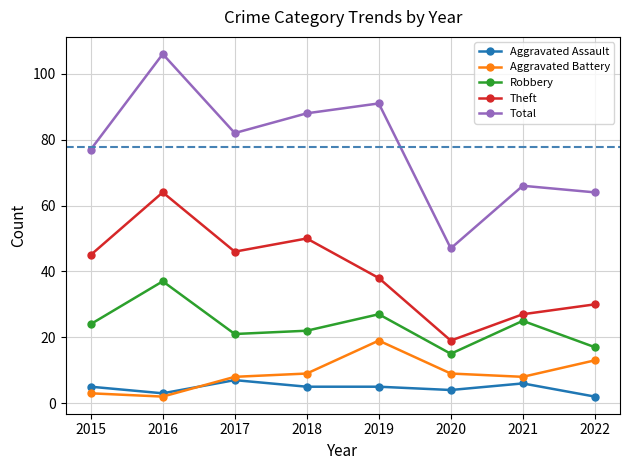

What is the smallest value displayed?

2